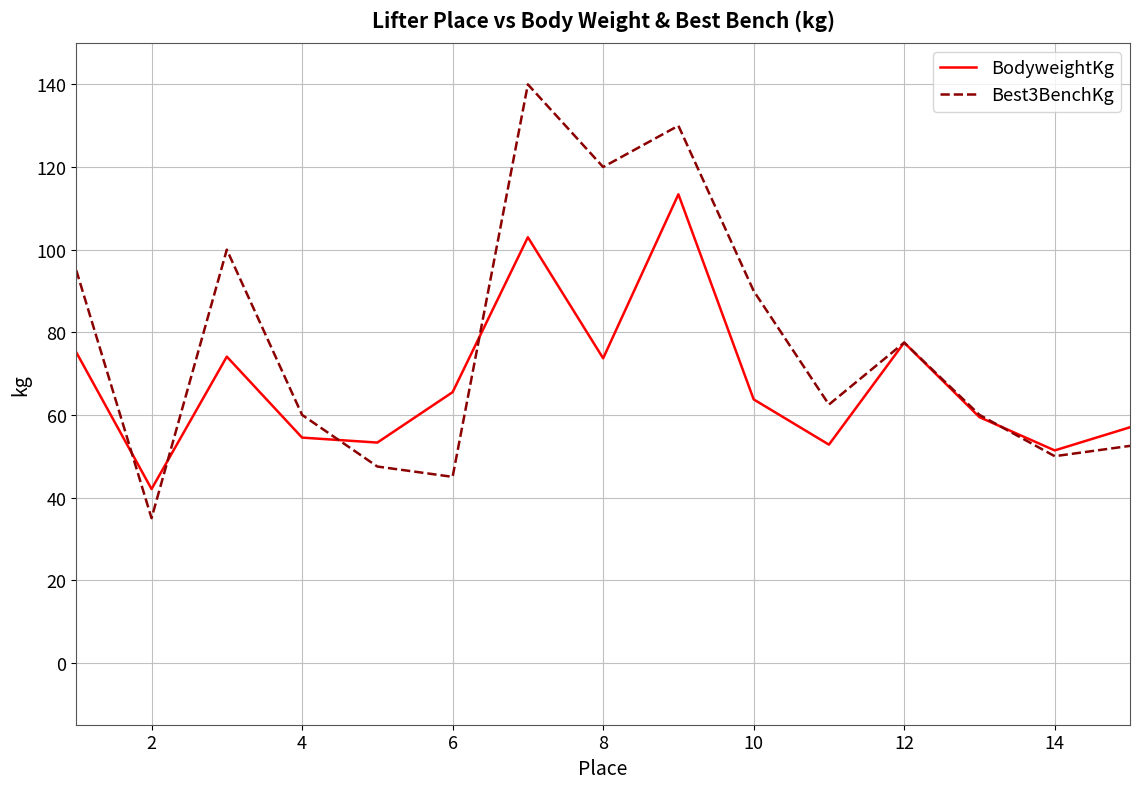

Which series has the largest total across all categories?

Best3BenchKg